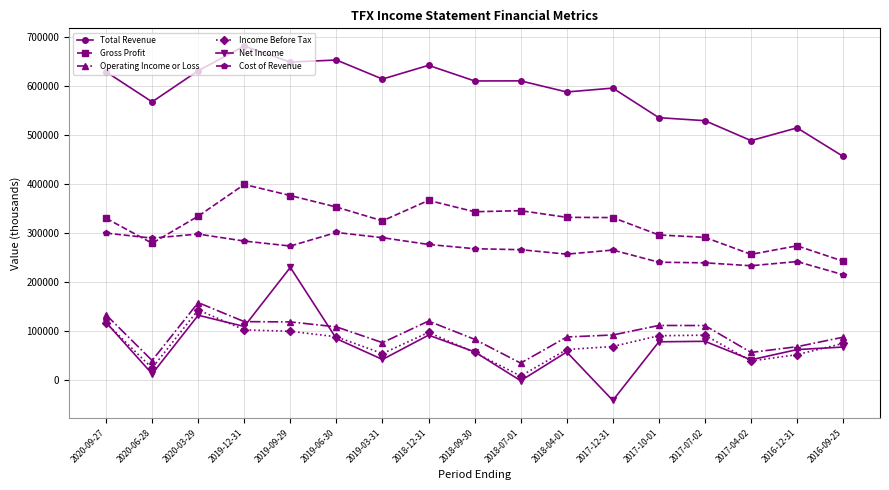

Which category has the lowest value in the Total Revenue series?

2016-09-25